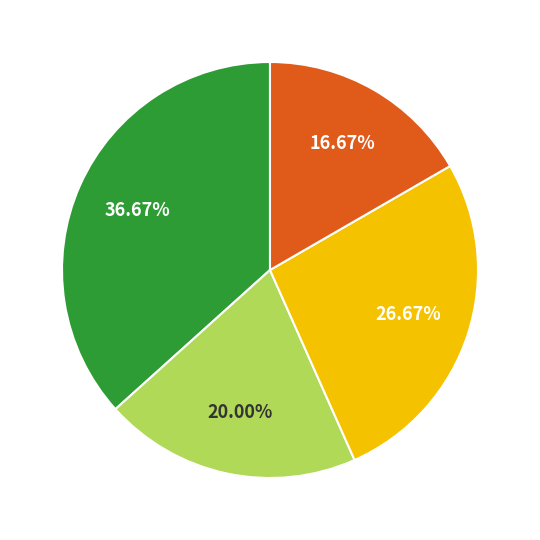

Is there any slice that represents more than half of the pie?

No